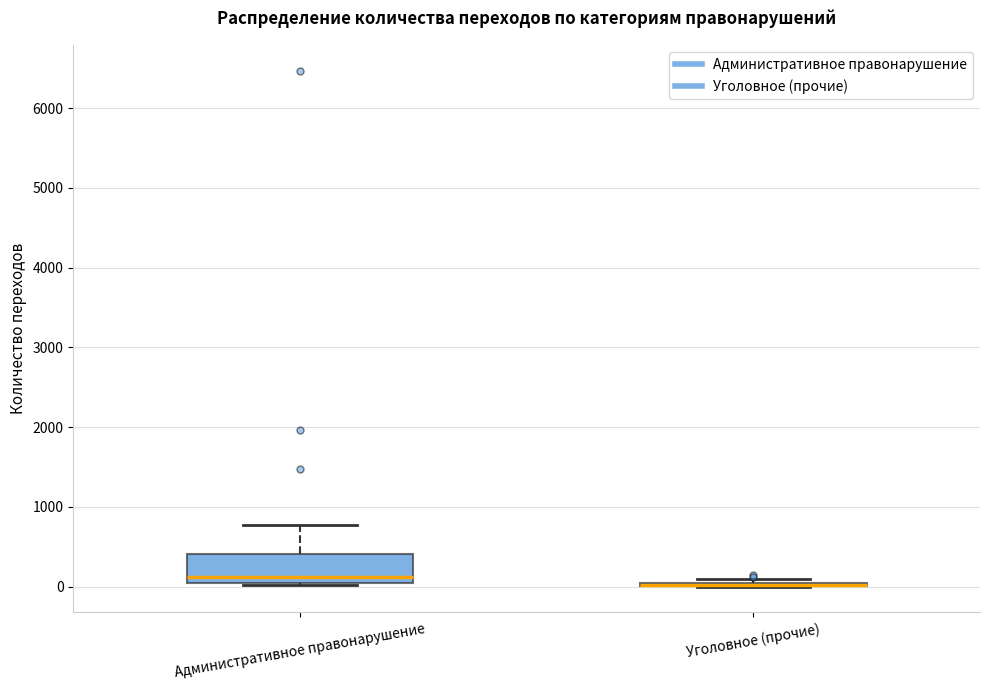

Reading left to right, read every box against the y-axis: the position of its median line, the range the box covers, and the ends of its whiskers. The values are not printed on the chart, so give them approximately, as read against the axis.

Административное правонарушение: median 100, box 0 to 400, whiskers 0 to 800
Уголовное (прочие): box collapsed to a line at 0, whiskers 0 to 100